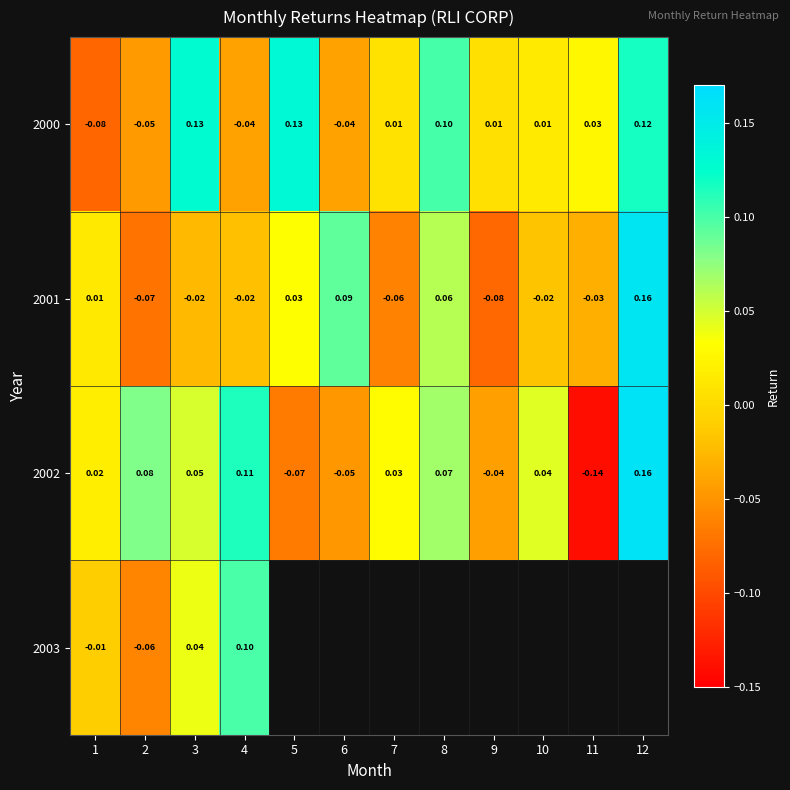

How many values in the 2000 series exceed 0?

8